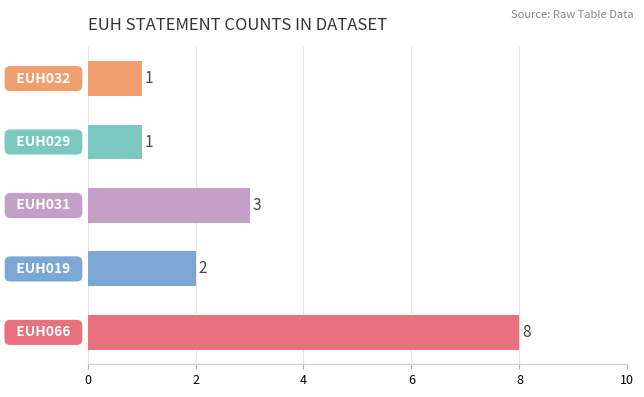

What is the sum of all values?

15